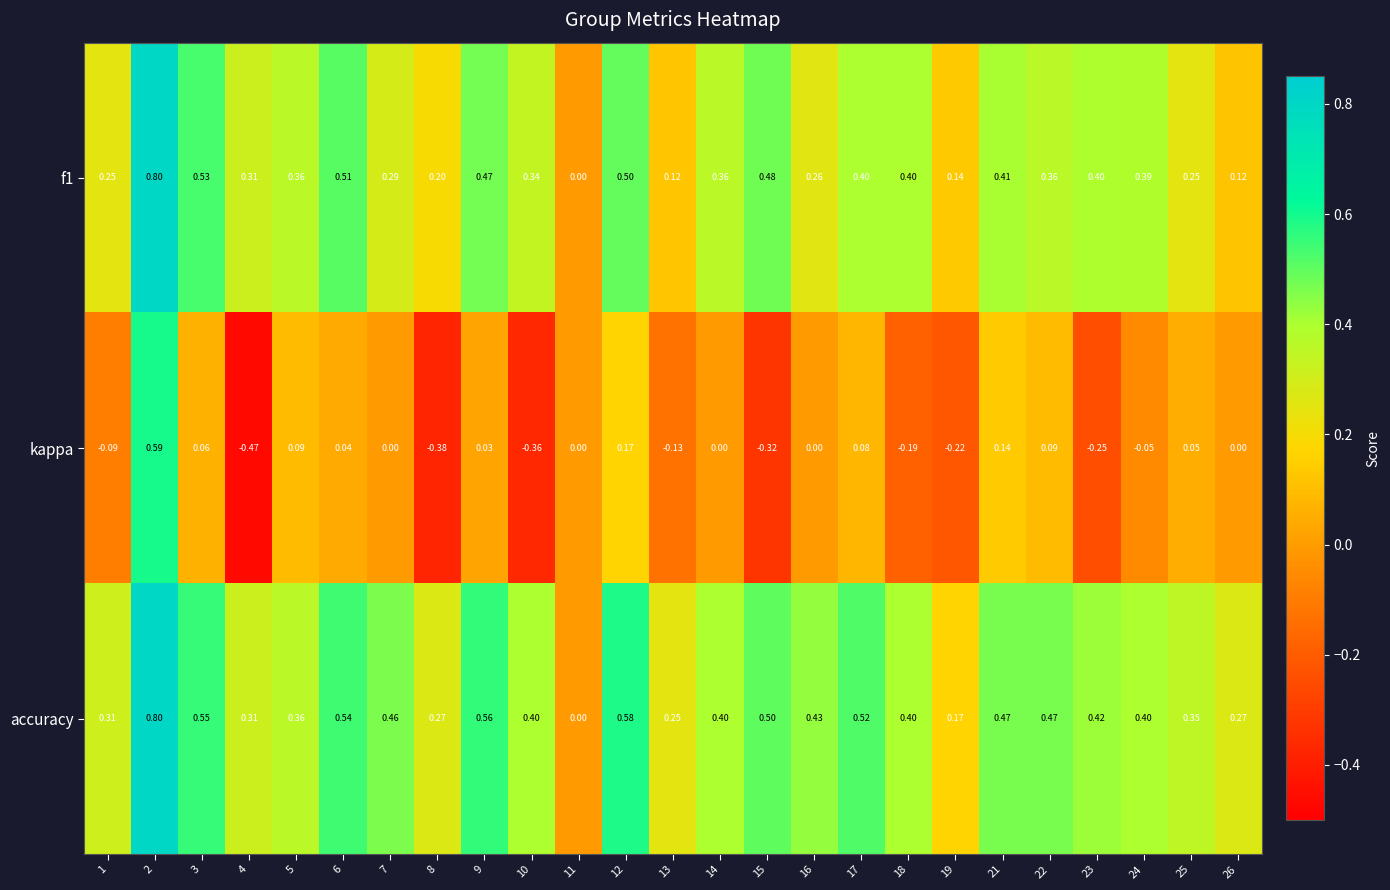

Which series changed the most between 5 and 8?

kappa